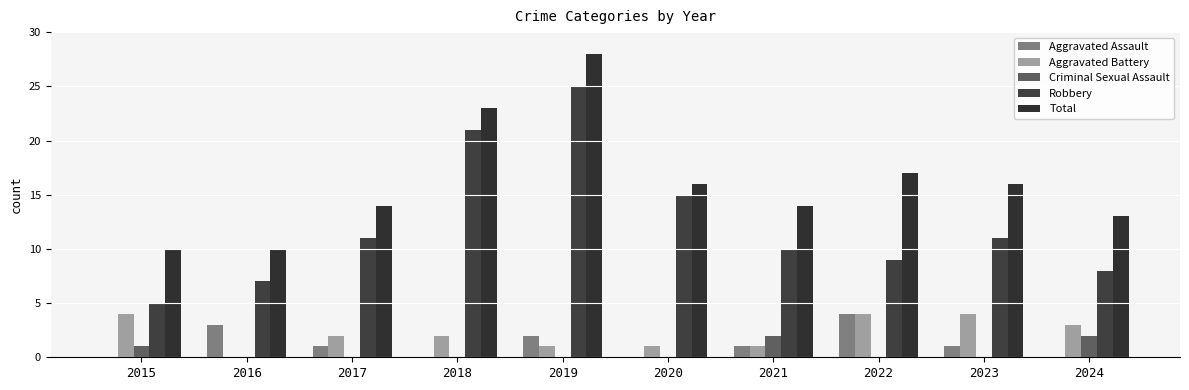

Reading right to left, transcribe all the data shown in this chart.

Aggravated Assault: 0	1	4	1	0	2	0	1	3	0
Aggravated Battery: 3	4	4	1	1	1	2	2	0	4
Criminal Sexual Assault: 2	0	0	2	0	0	0	0	0	1
Robbery: 8	11	9	10	15	25	21	11	7	5
Total: 13	16	17	14	16	28	23	14	10	10